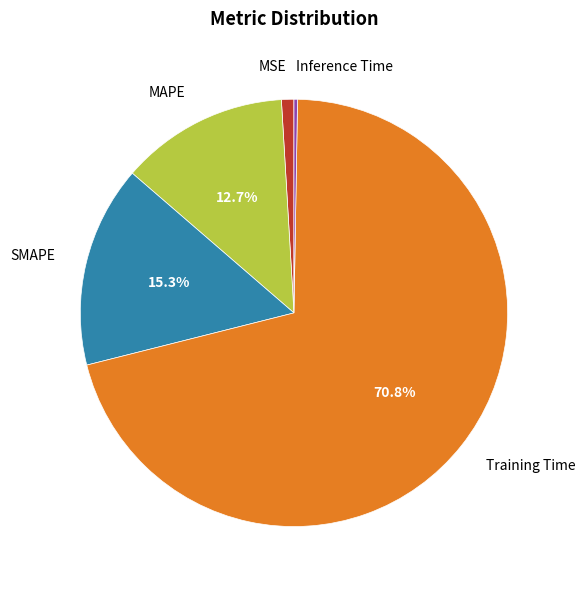

Is there any slice that represents more than half of the pie?

Yes